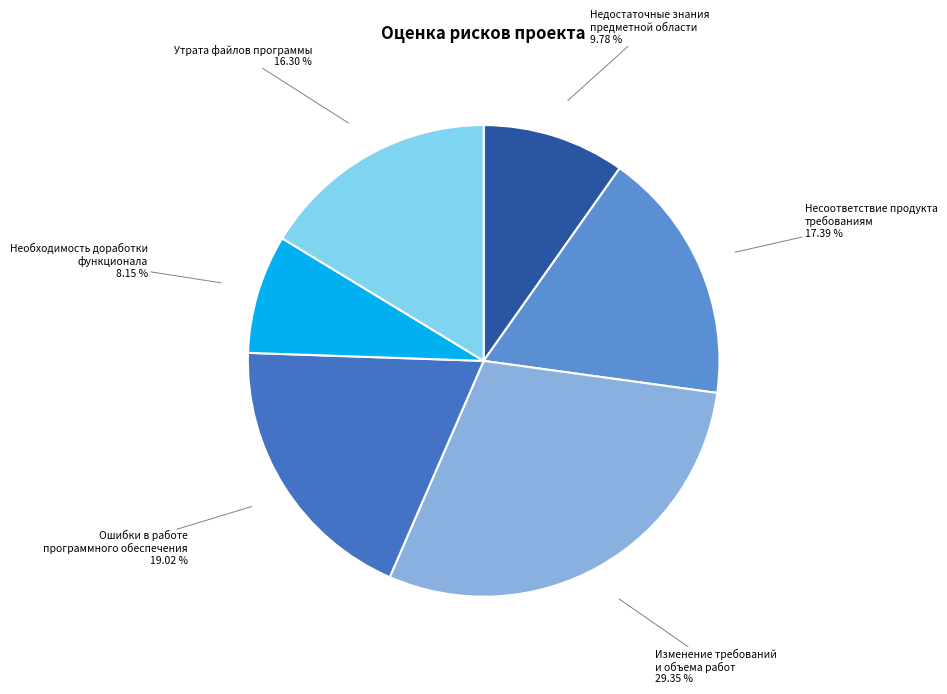

Which category has the biggest portion of the pie?

Изменение требований и объема работ